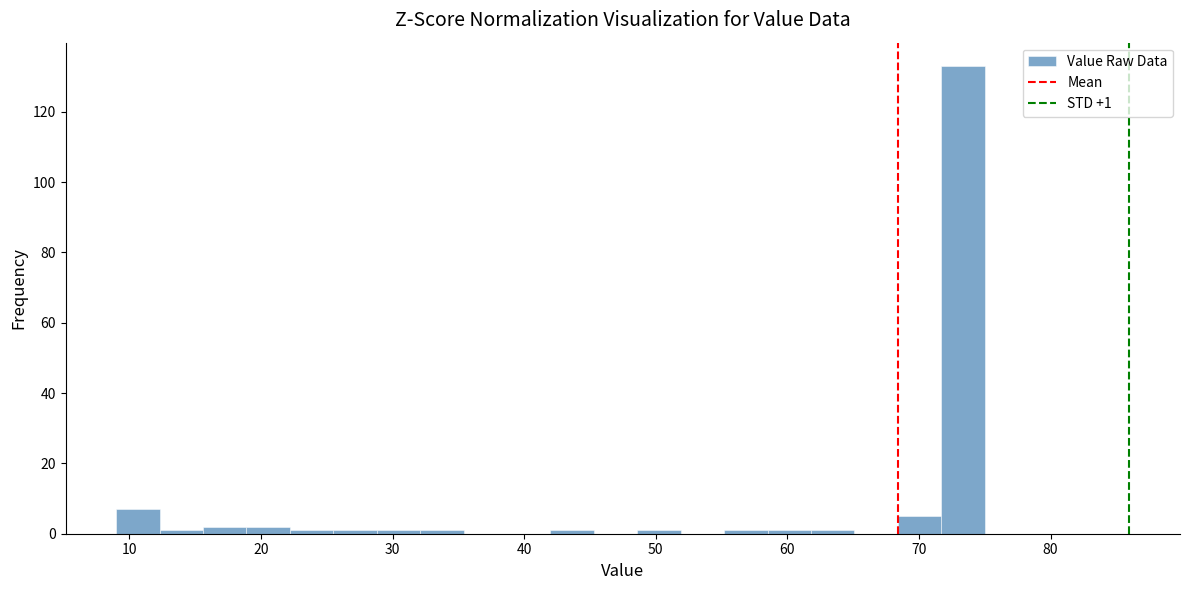

Read against the x-axis, roughly where is the centre of the tallest bar?

73